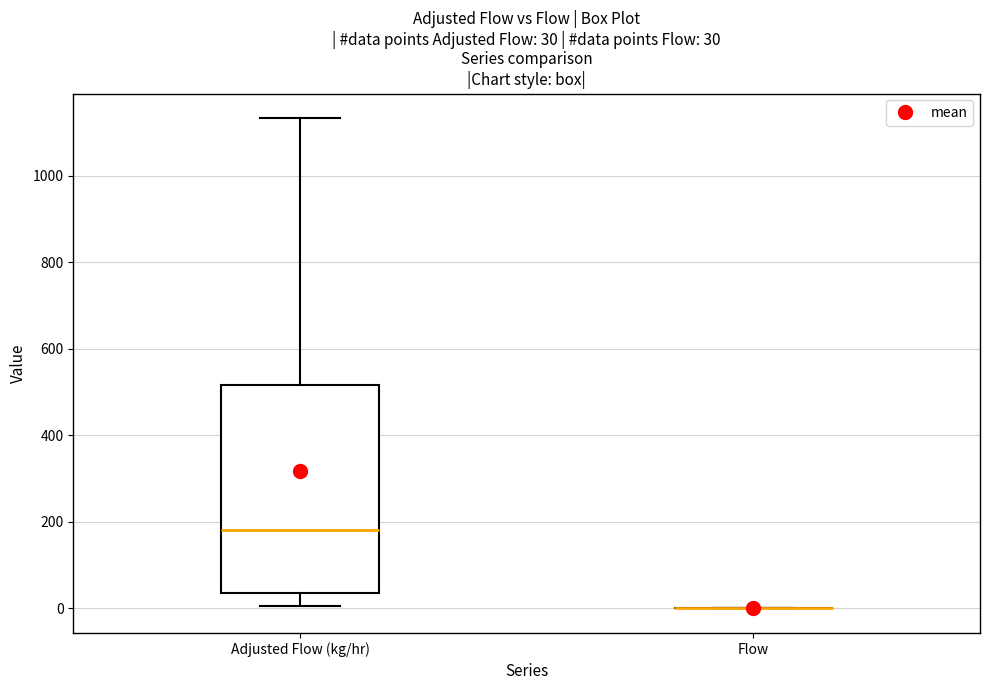

Comparing the boxes themselves (not the whiskers), which one is the tallest?

Adjusted Flow (kg/hr)